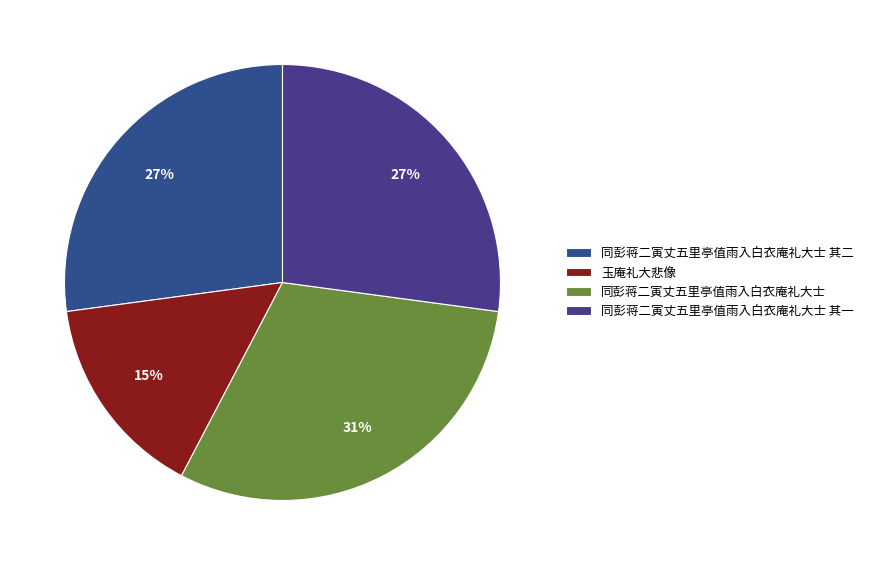

True or false: 同彭蒋二寅丈五里亭值雨入白衣庵礼大士 accounts for 31% of the total.

True